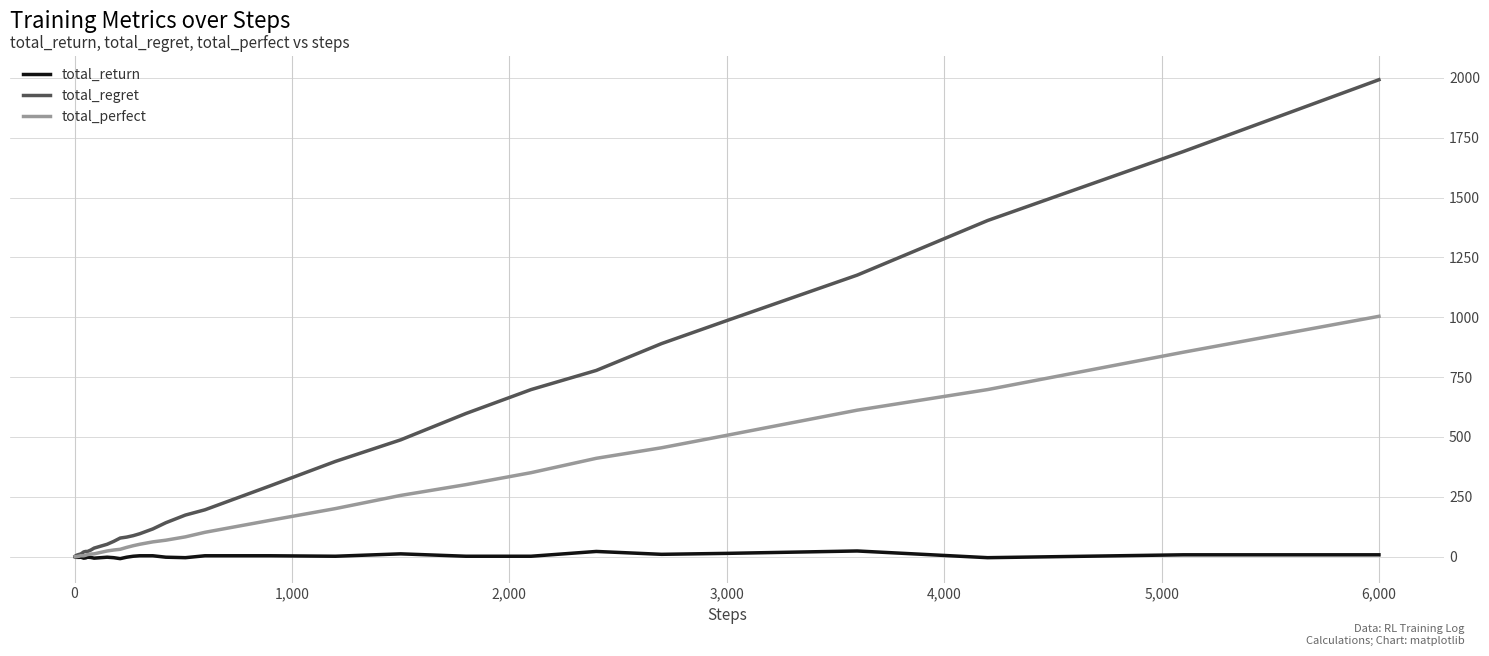

What are all the series names shown in the legend?

total_return, total_regret, total_perfect